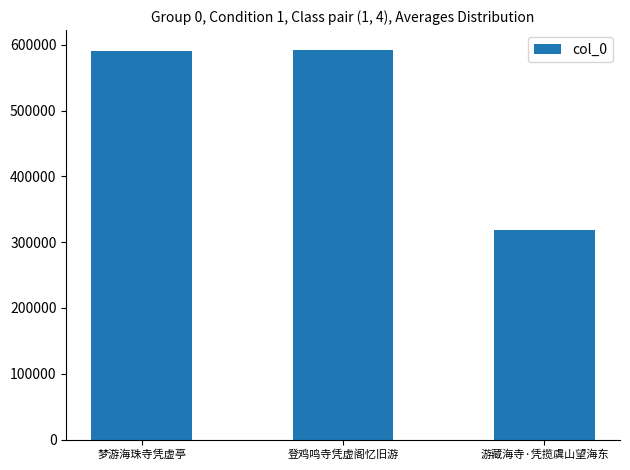

At which label is the value closest to 455377?

梦游海珠寺凭虚亭